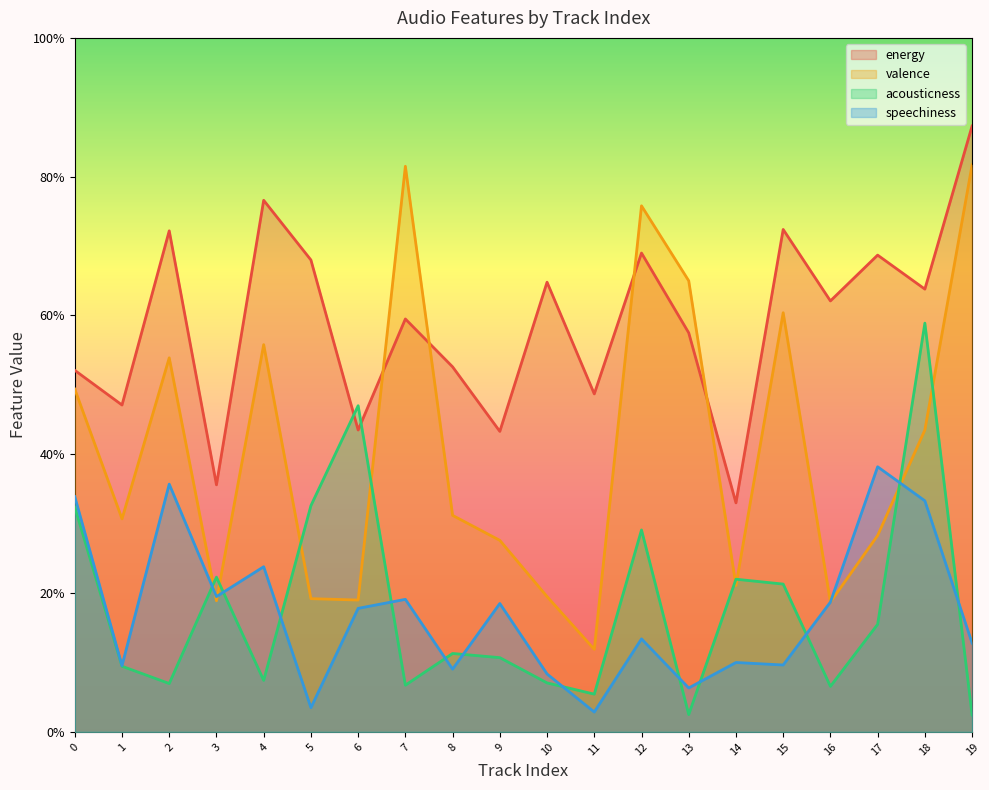

Rank the categories by acousticness value from lowest to highest.

19, 13, 11, 16, 7, 2, 10, 4, 1, 9, 8, 17, 15, 14, 3, 12, 0, 5, 6, 18